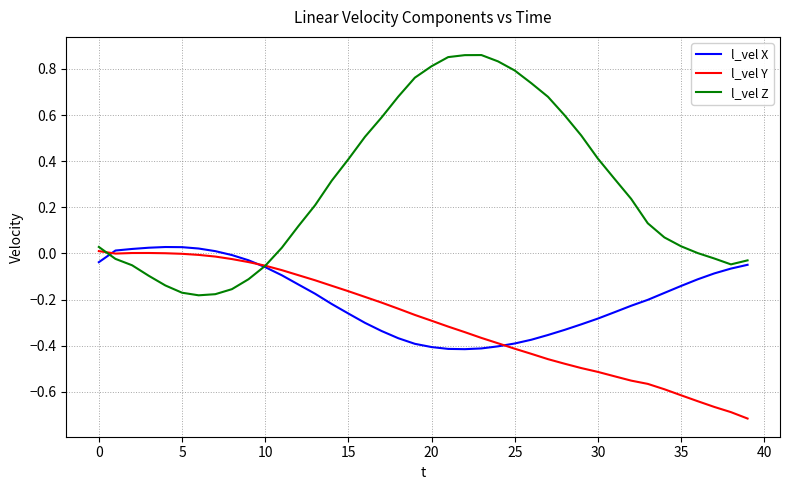

How many values in l_vel X are above zero?

7